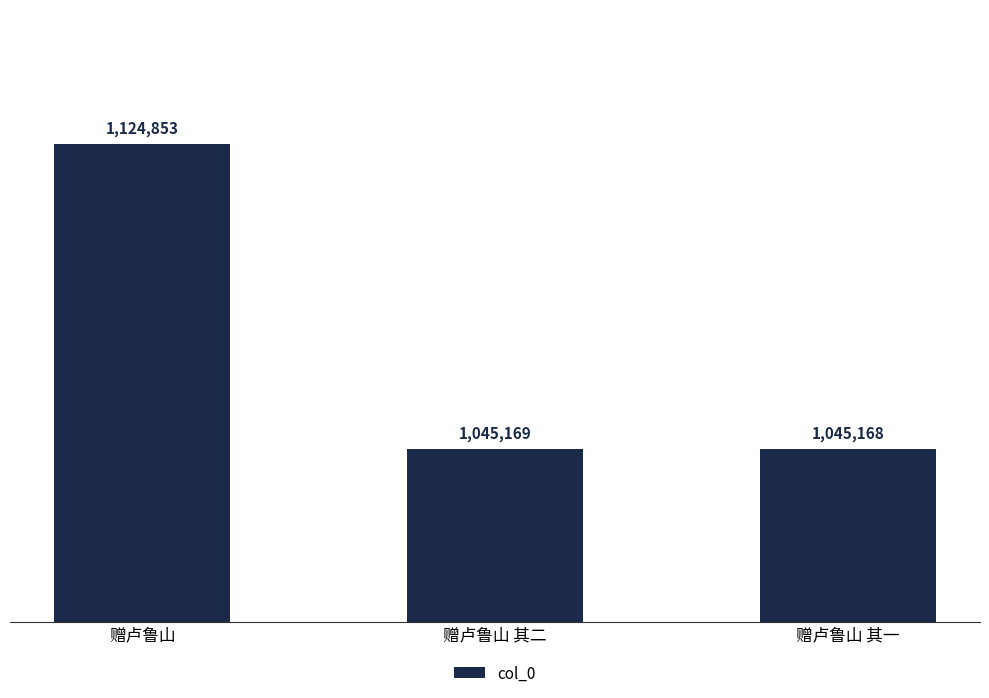

What is the value of the 3rd bar from the left?

1045168